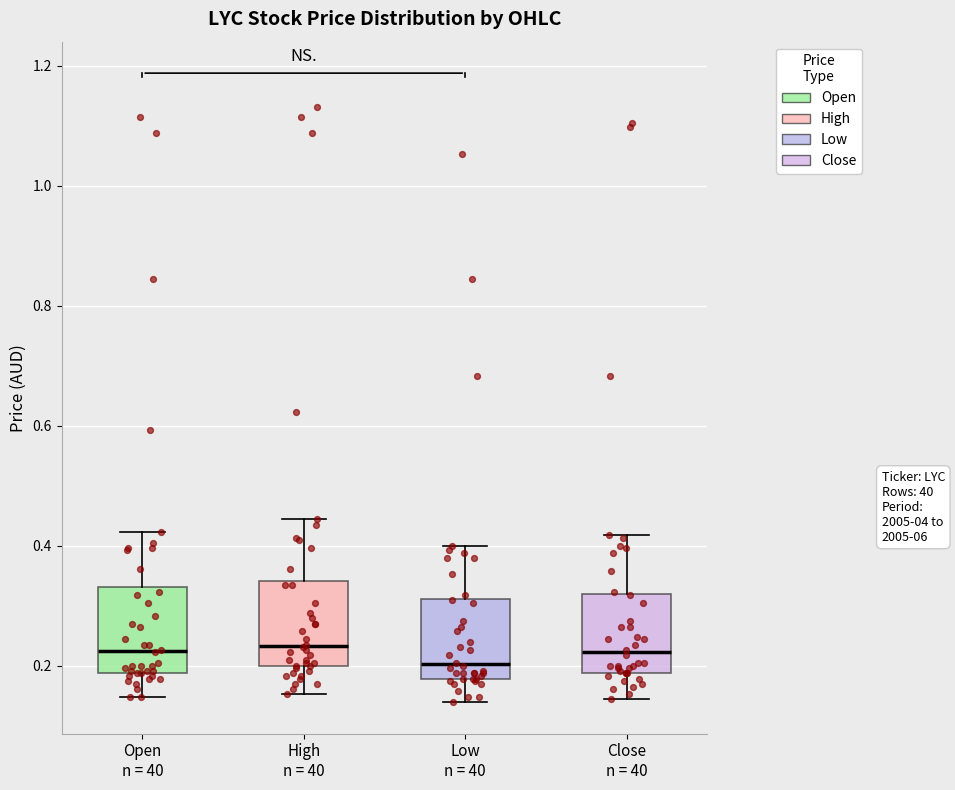

Reading left to right, transcribe this box plot: for each box, give where its median line is, the range the box spans, and where its two whiskers end, as read against the y-axis. The values are not printed on the chart, so give them approximately, as read against the axis.

Open n = 40: median 0.22, box 0.18 to 0.34, whiskers 0.14 to 0.42
High n = 40: median 0.24, box 0.20 to 0.34, whiskers 0.16 to 0.44
Low n = 40: median 0.20, box 0.18 to 0.32, whiskers 0.14 to 0.40
Close n = 40: median 0.22, box 0.18 to 0.32, whiskers 0.14 to 0.42